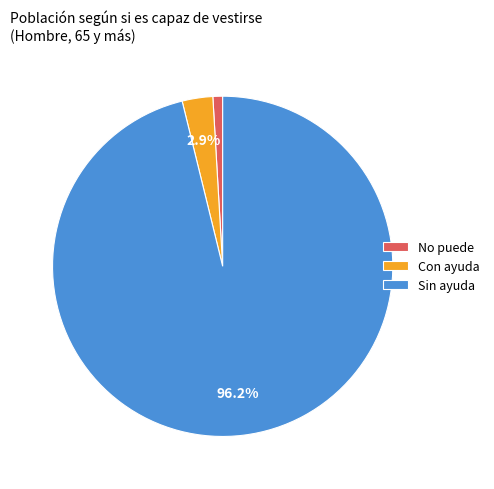

To the nearest percent, what percentage of the pie is No puede?

1%